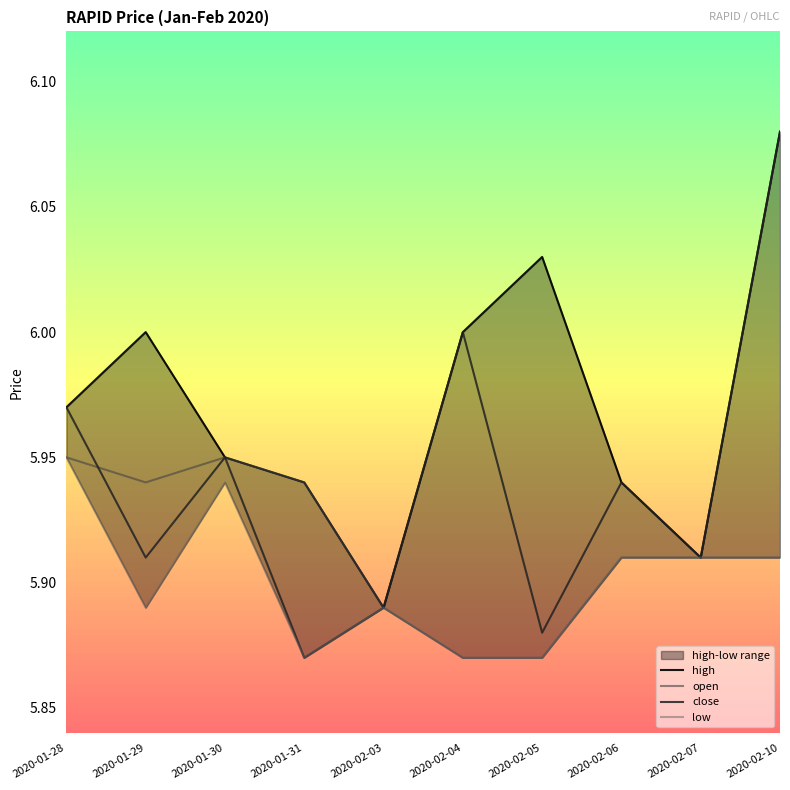

Does the chart have visible grid lines?

No